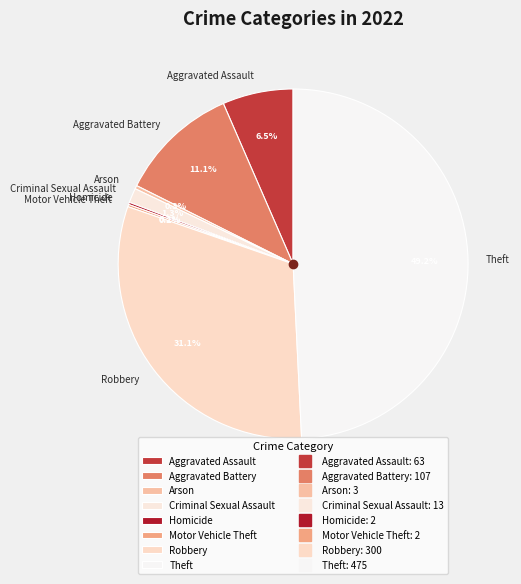

What is the total percentage of Robbery and Criminal Sexual Assault?

32.4%